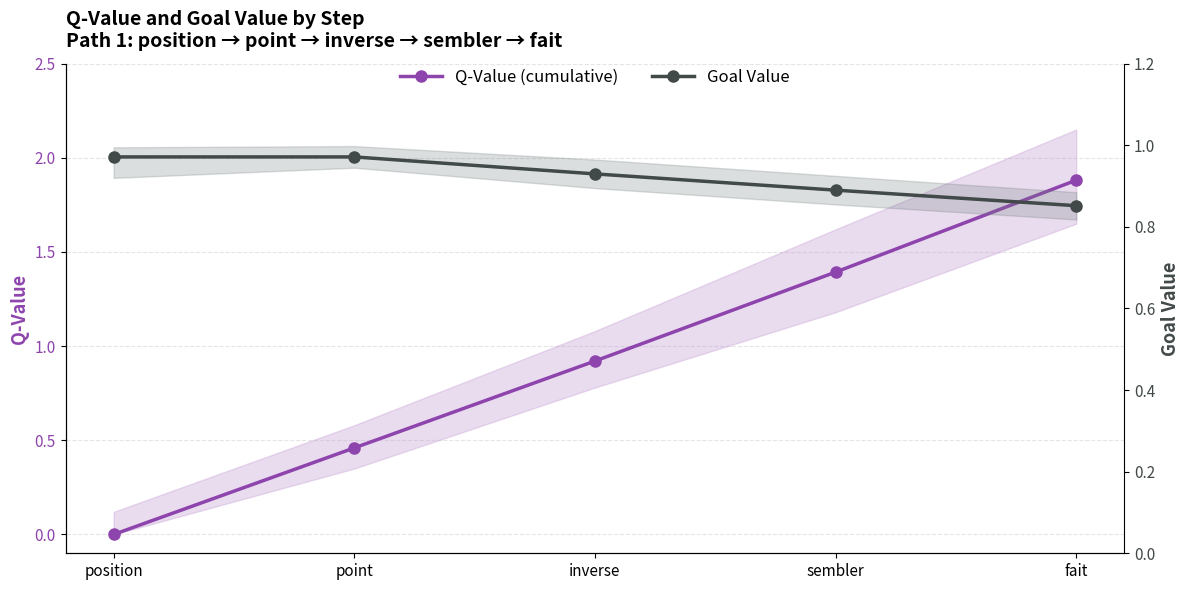

At which category is the sum across all series the highest?

fait